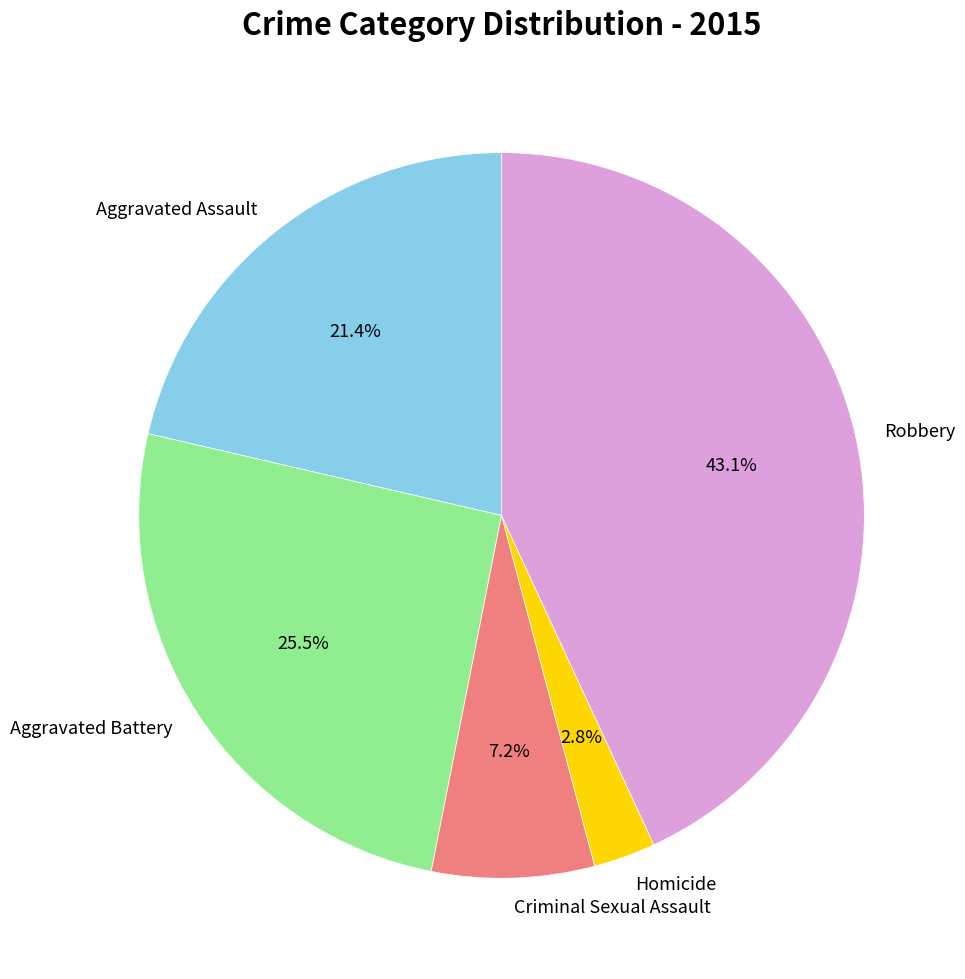

To the nearest percent, what is the combined percentage of Aggravated Battery and Aggravated Assault?

47%